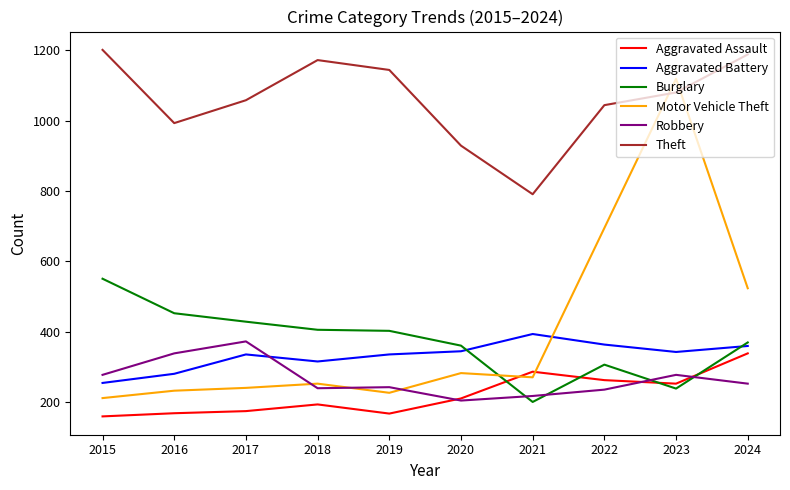

The Burglary series shows 551 at 2015. True or false?

True